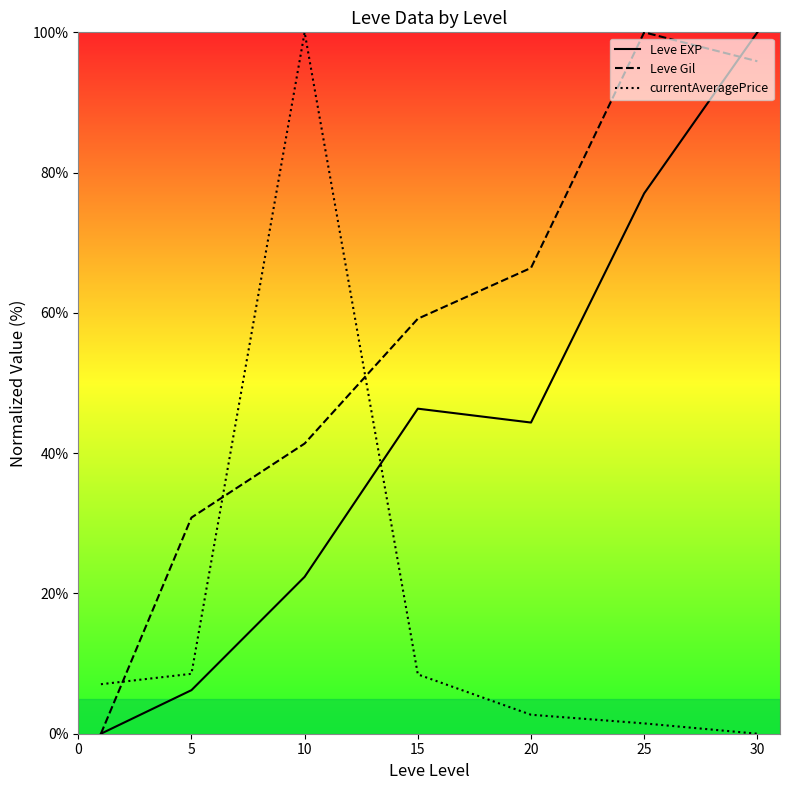

The value of Leve Gil at 15 is 59.2. True or false?

True